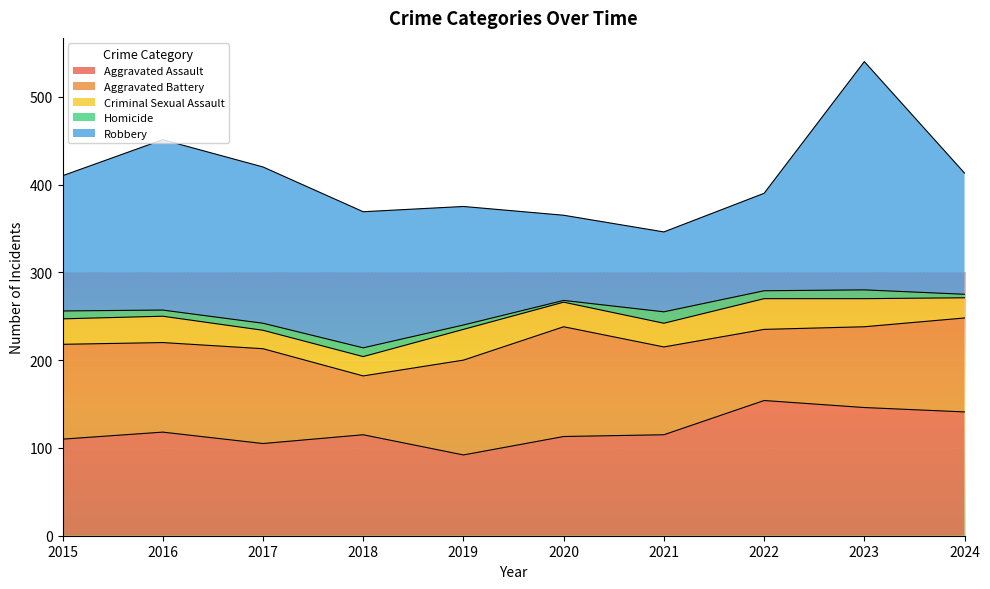

Which series has the largest total across all categories?

Robbery